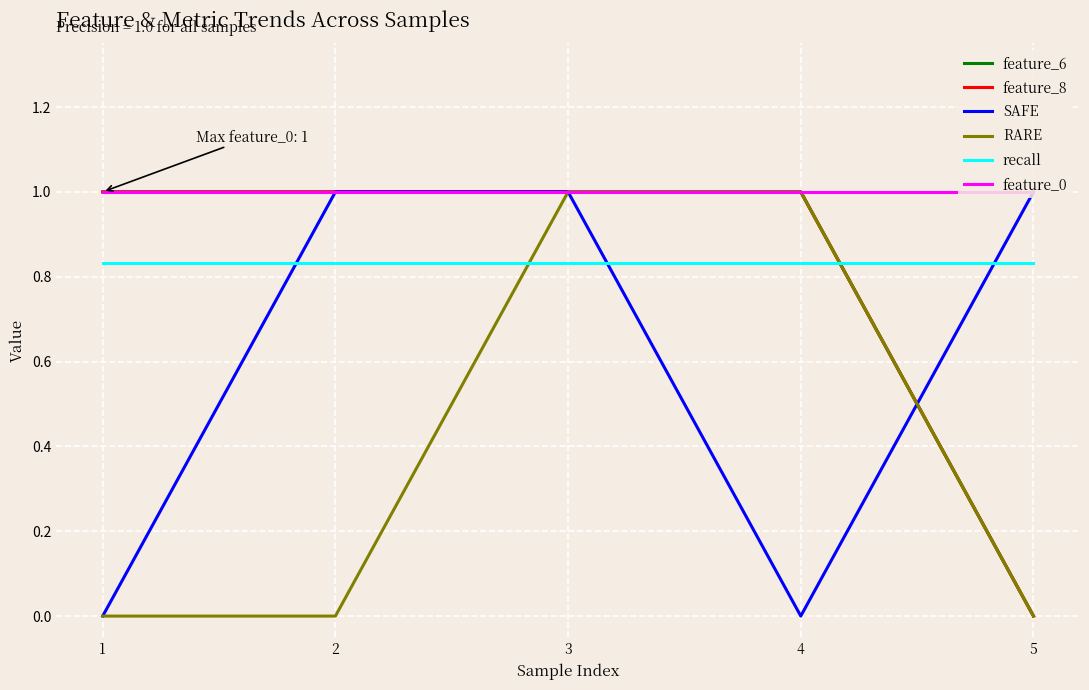

Is this an area chart (filled region under the line)?

No